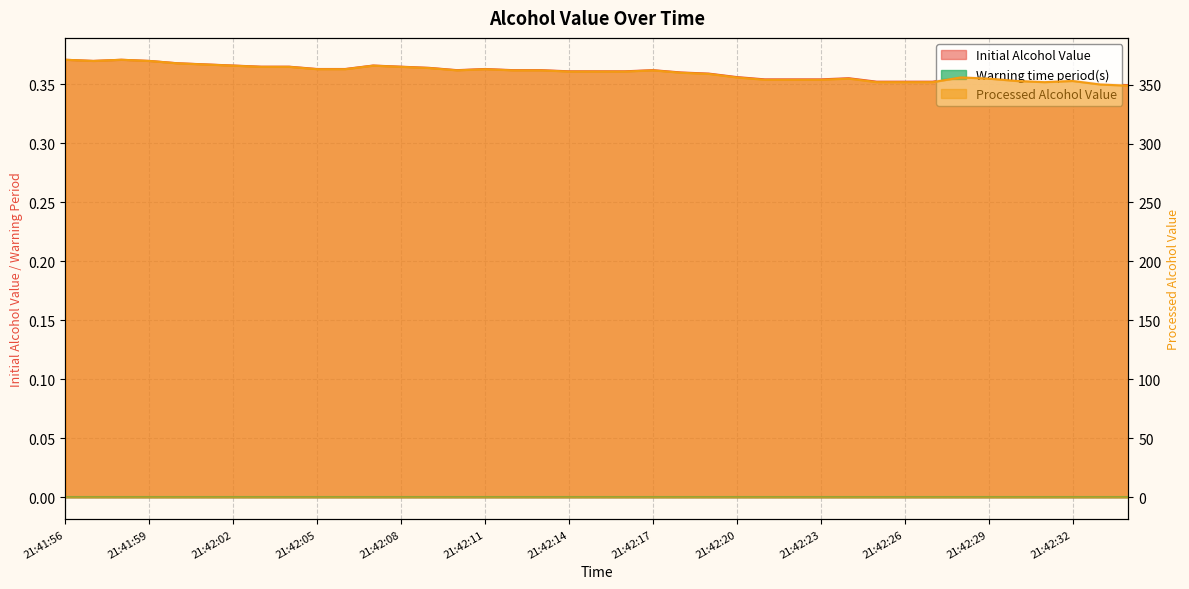

Is the value of Initial Alcohol Value at 21:42:34 greater than the value of Processed Alcohol Value at 21:42:34?

No